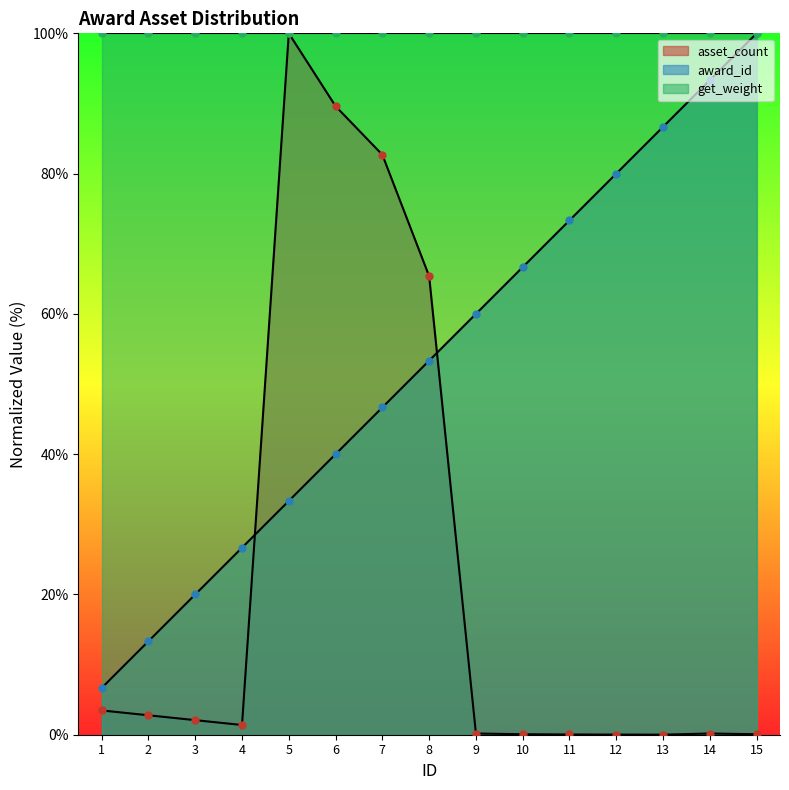

The award_id series shows 60.0 at 9. True or false?

True